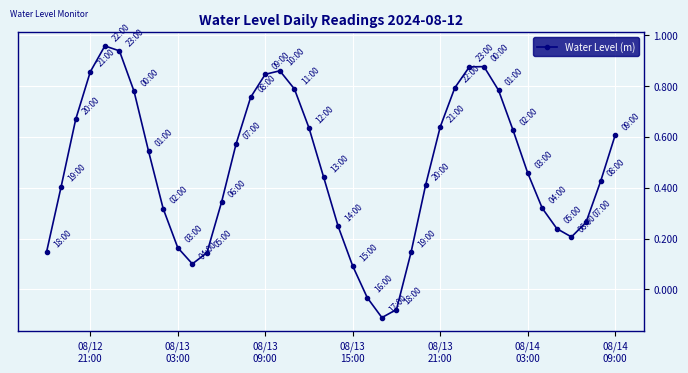

How many interior local peaks (higher than both neighbors) does the data have?

3